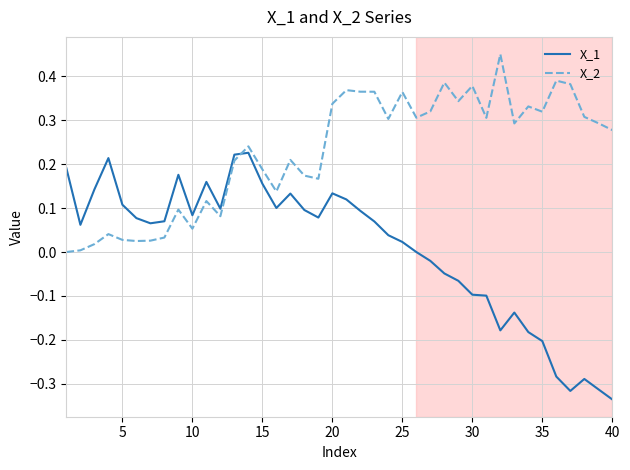

True or false: X_2 has more than 1 interior local peaks.

True